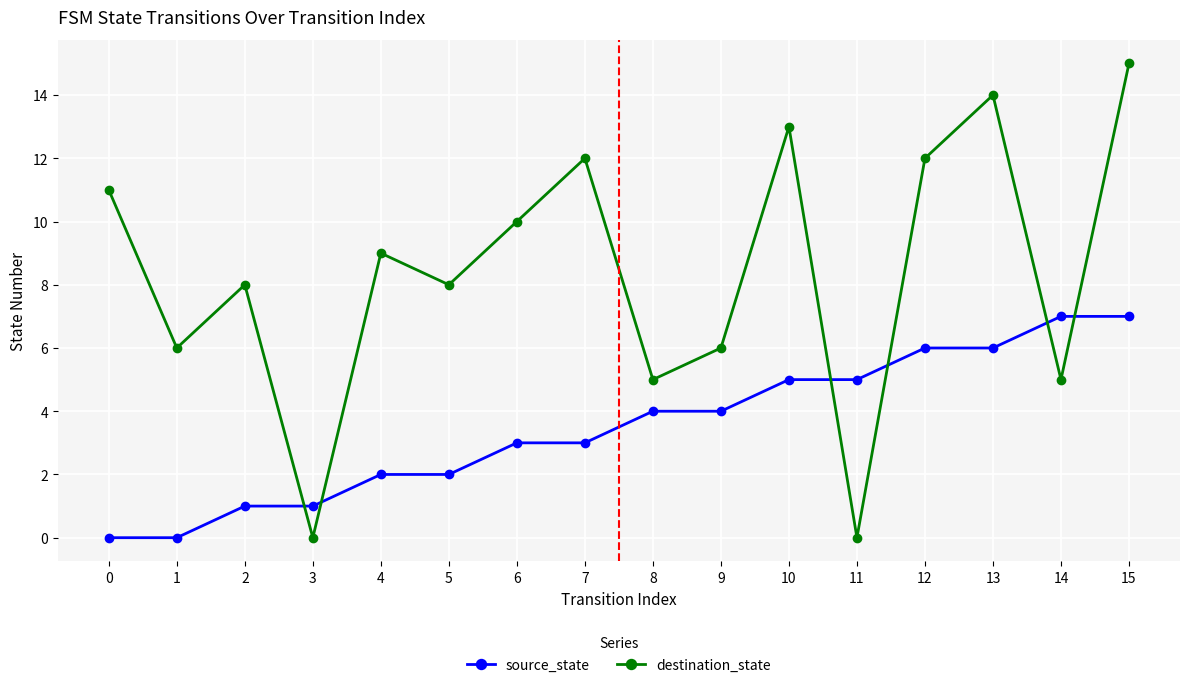

What is the total value across all series at 14?

12